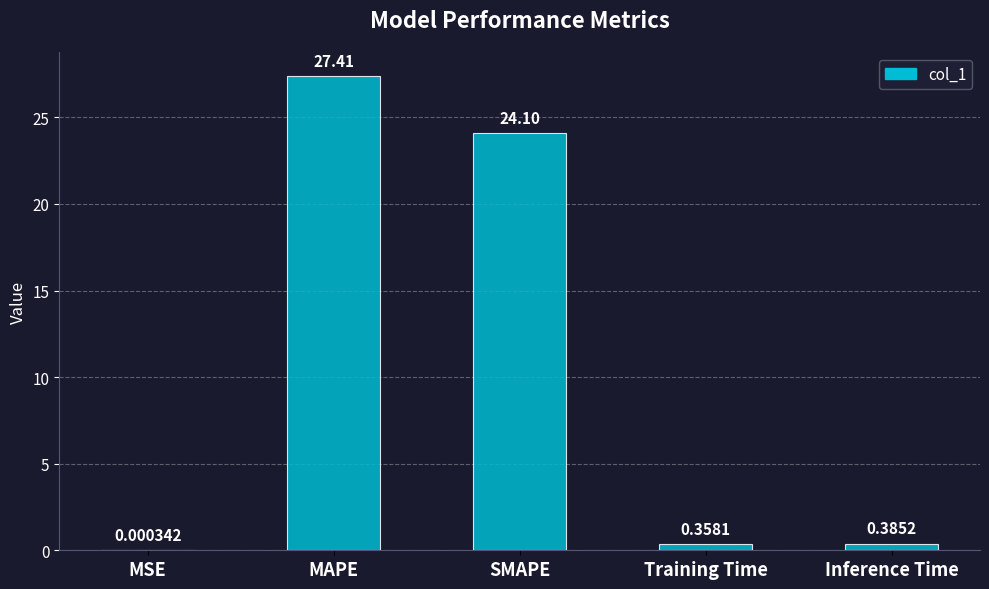

What is the greatest value displayed?

27.4